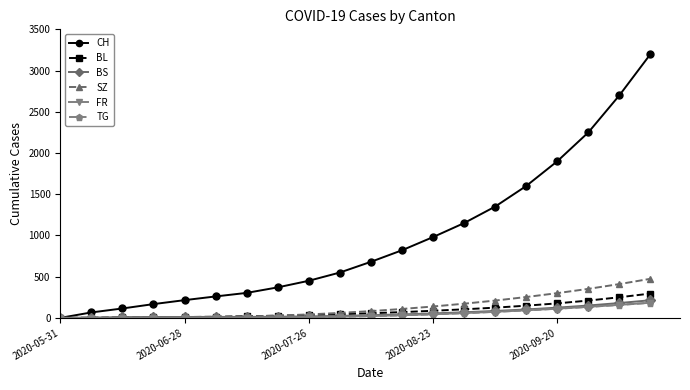

What is the highest value of the TG series?

183